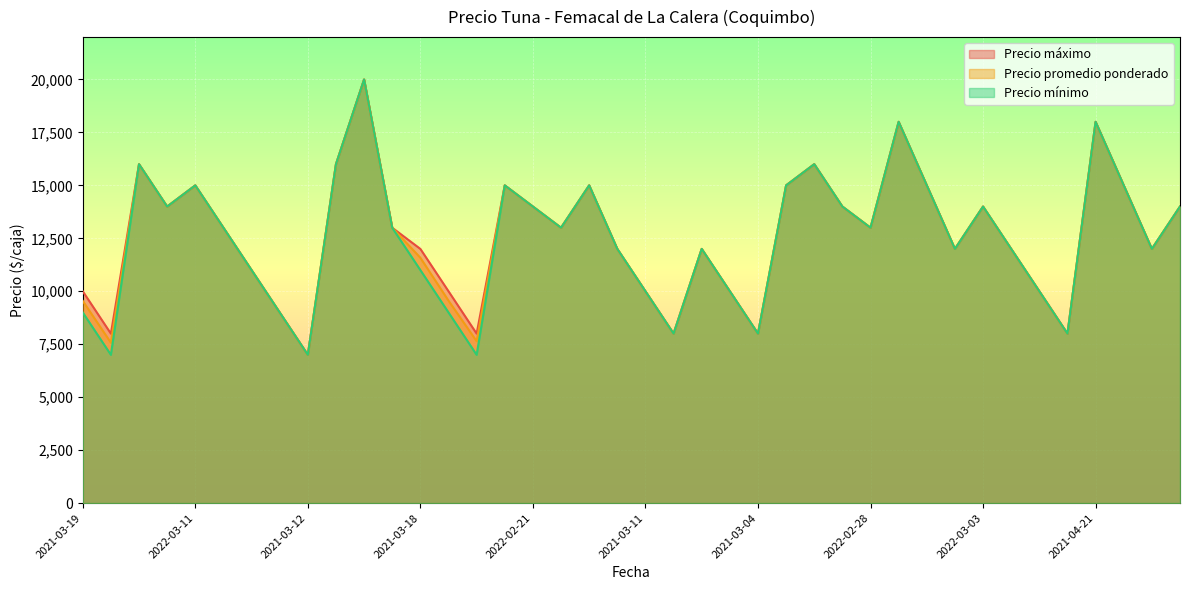

What is the difference between the second highest and second lowest values in the Precio mínimo series?

11000